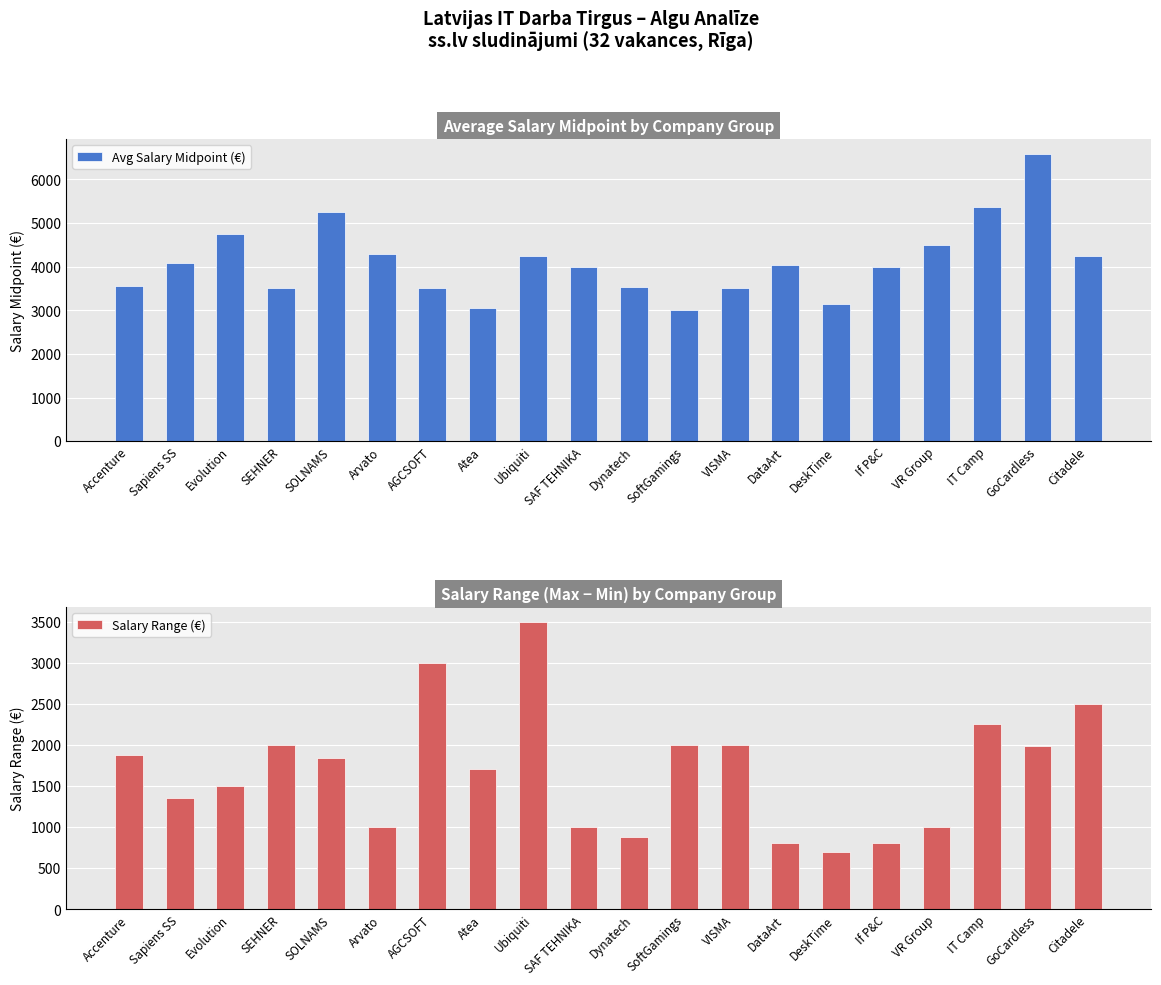

Which series changed the most between SAF TEHNIKA and Dynatech?

Avg Salary Midpoint (€)